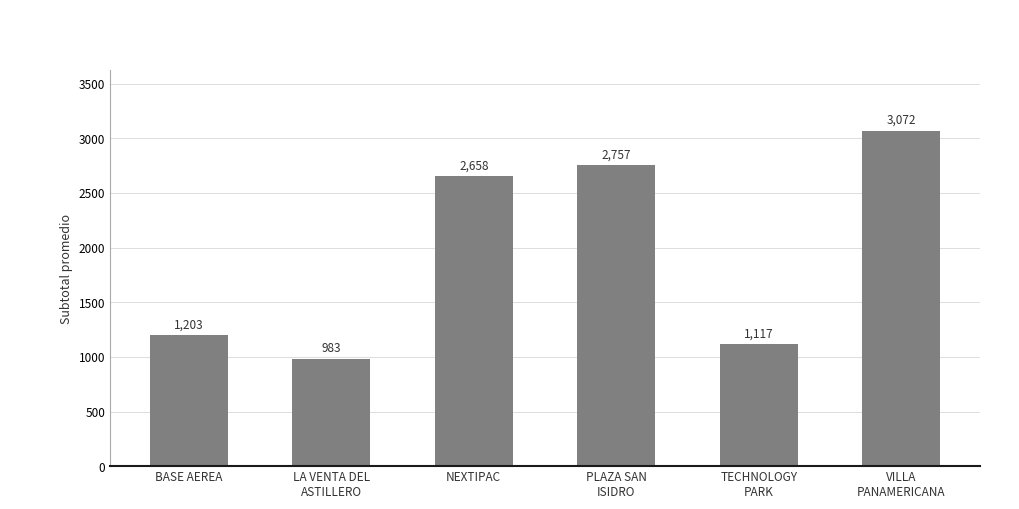

What position from the right is NEXTIPAC?

4